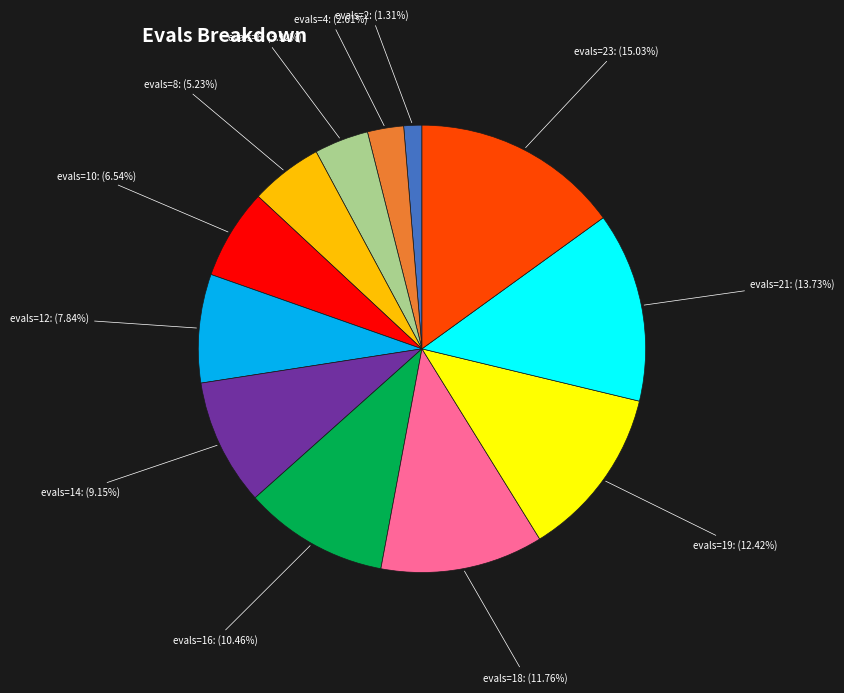

Is there a majority slice in this chart?

No